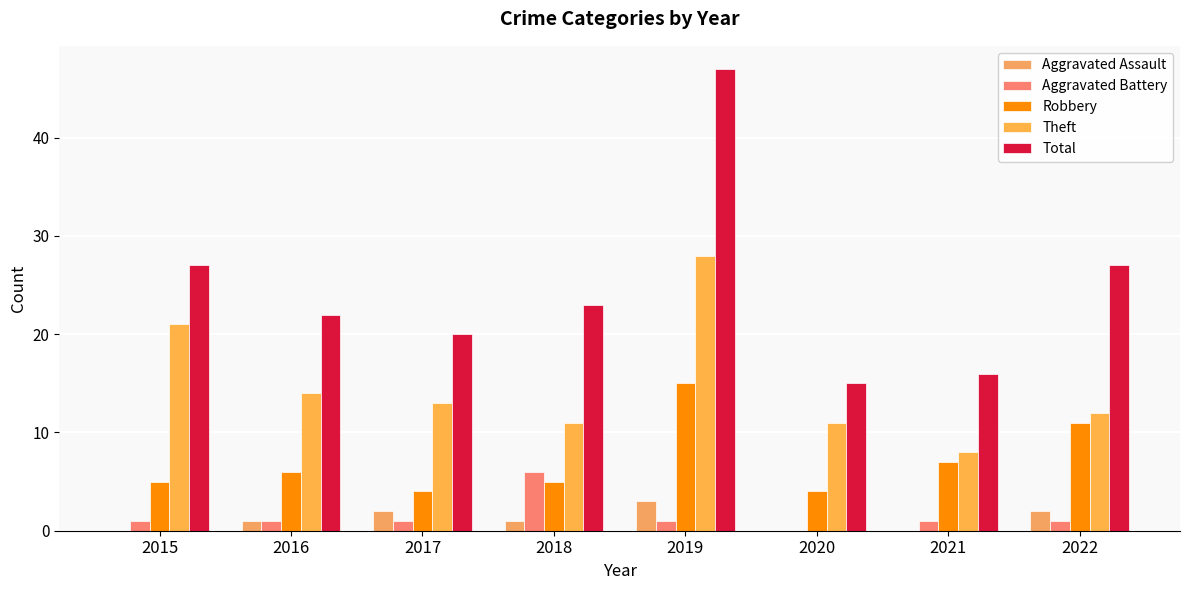

The Total series shows 15 at 2020. True or false?

True